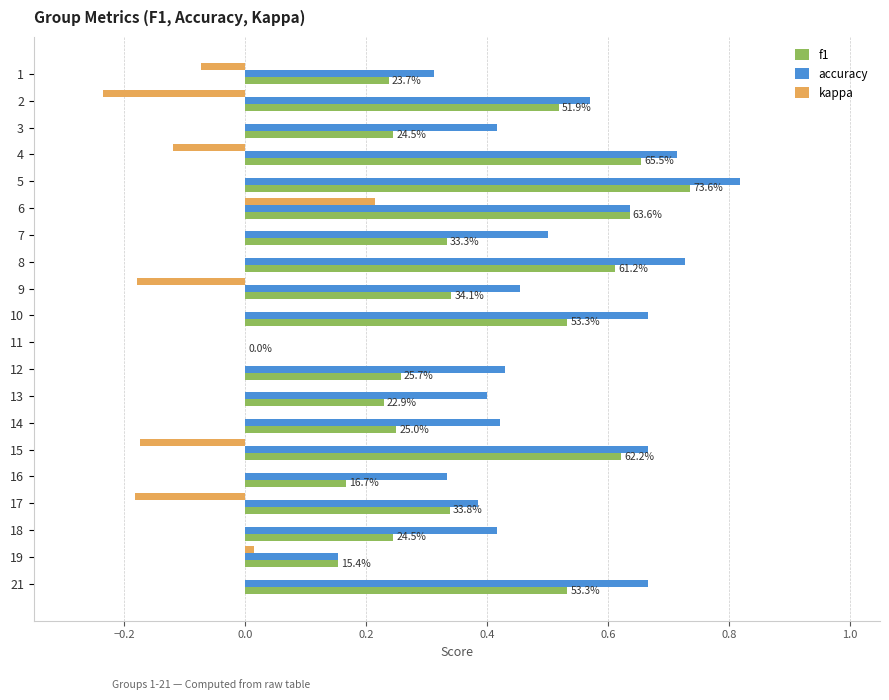

Count the number of categories in the chart.

20